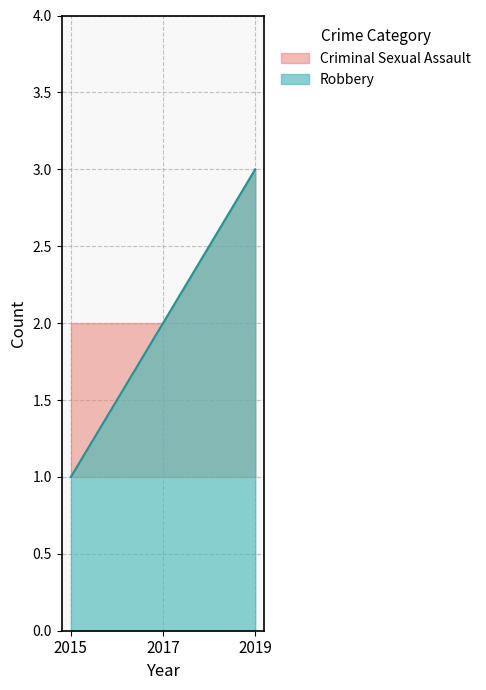

What is the difference between the maximum and second lowest values in the Robbery series?

1